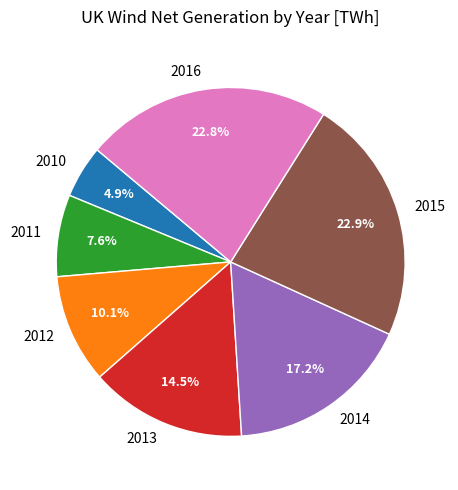

Is there a majority slice in this chart?

No